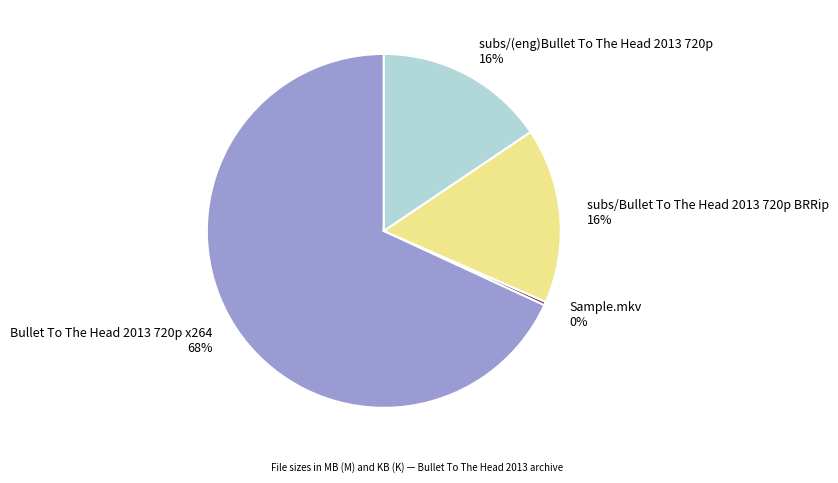

What percentage is the subs/Bullet To The Head 2013 720p BRRip slice, to the nearest percent?

16%